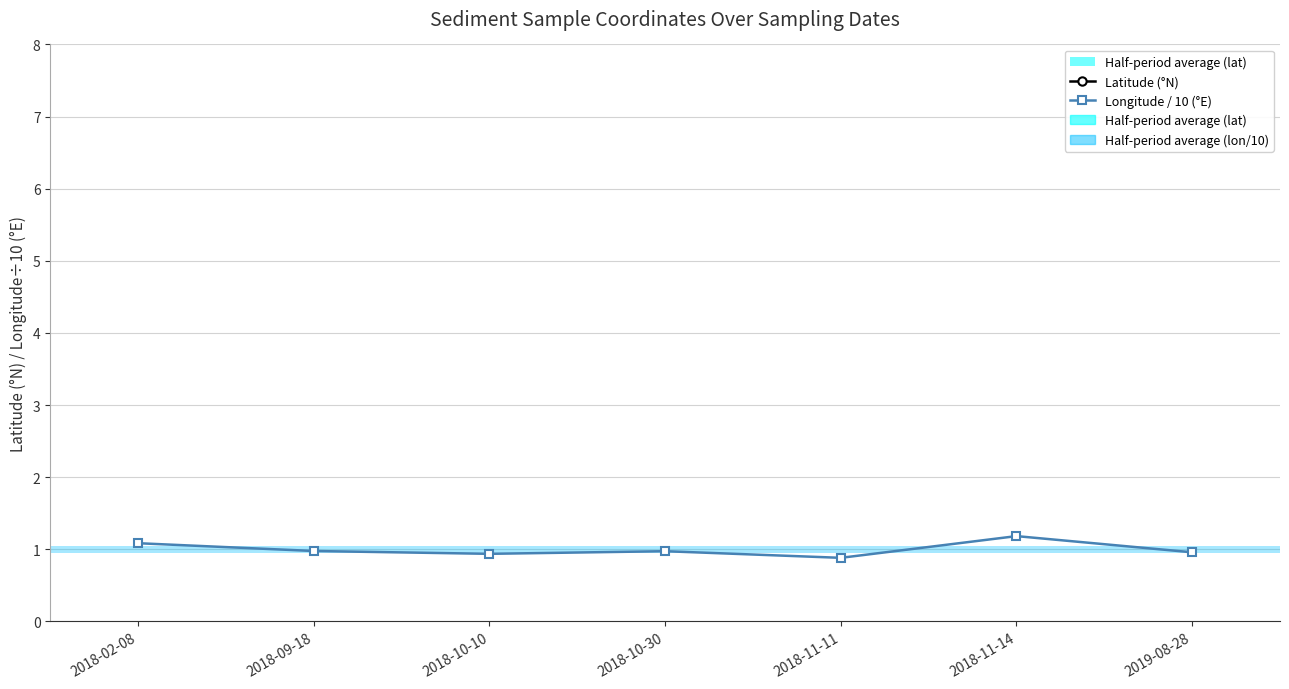

Reading left to right, what are all the values shown in this chart?

Latitude (°N): 2018-02-08=55.3	2018-09-18=55.0	2018-10-10=56.2	2018-10-30=56.1	2018-11-11=55.5	2018-11-14=55.2	2019-08-28=56.1
Longitude / 10 (°E): 2018-02-08=1.1	2018-09-18=1.0	2018-10-10=0.9	2018-10-30=1.0	2018-11-11=0.9	2018-11-14=1.2	2019-08-28=1.0